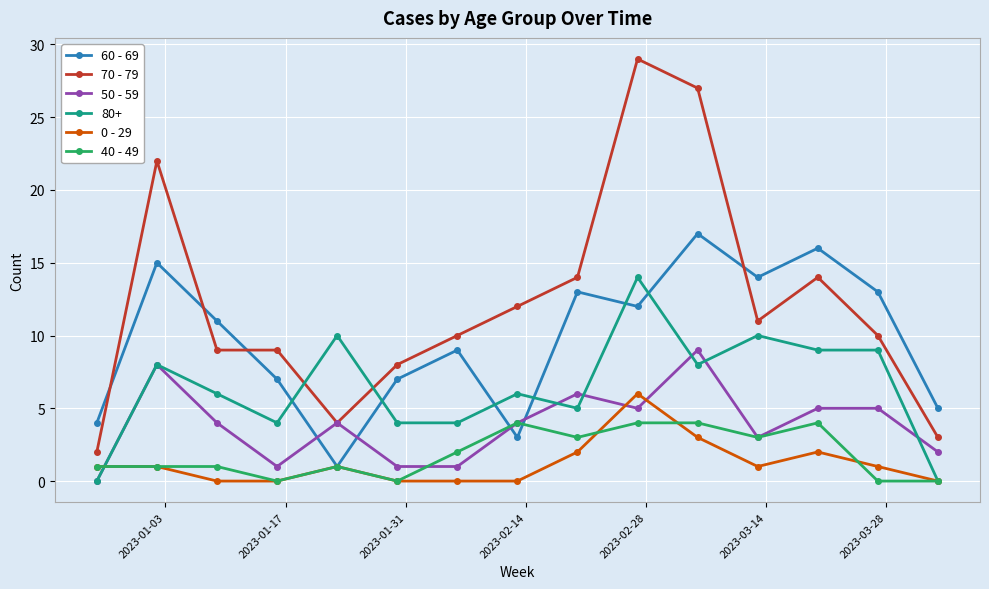

Does the chart have visible grid lines?

Yes